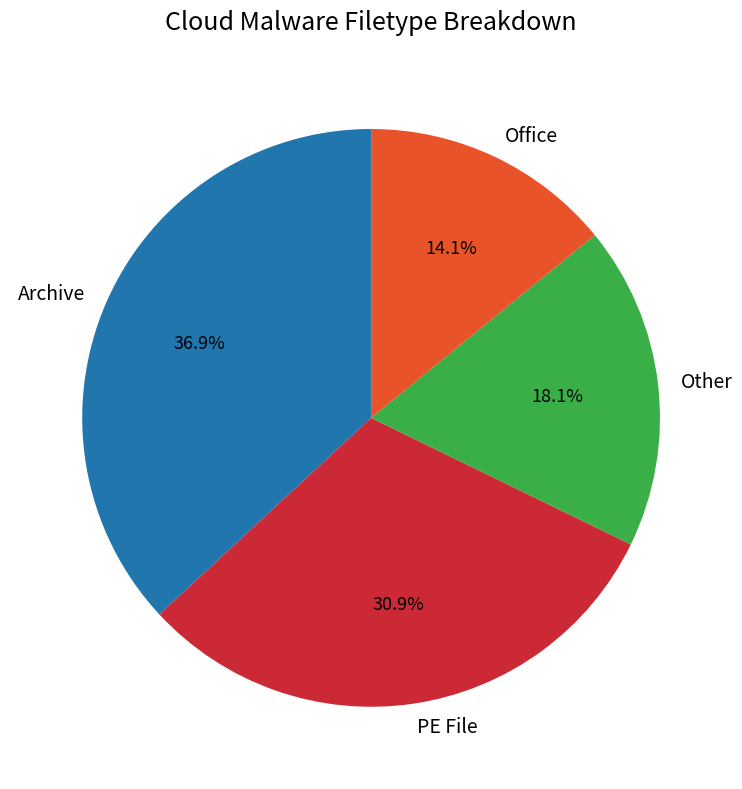

What portion of the pie excludes Archive?

63.1%